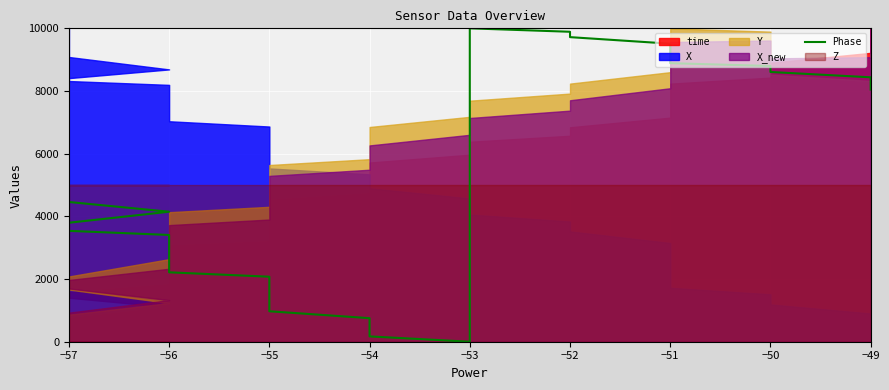

What is the sum of all values?

199898.7